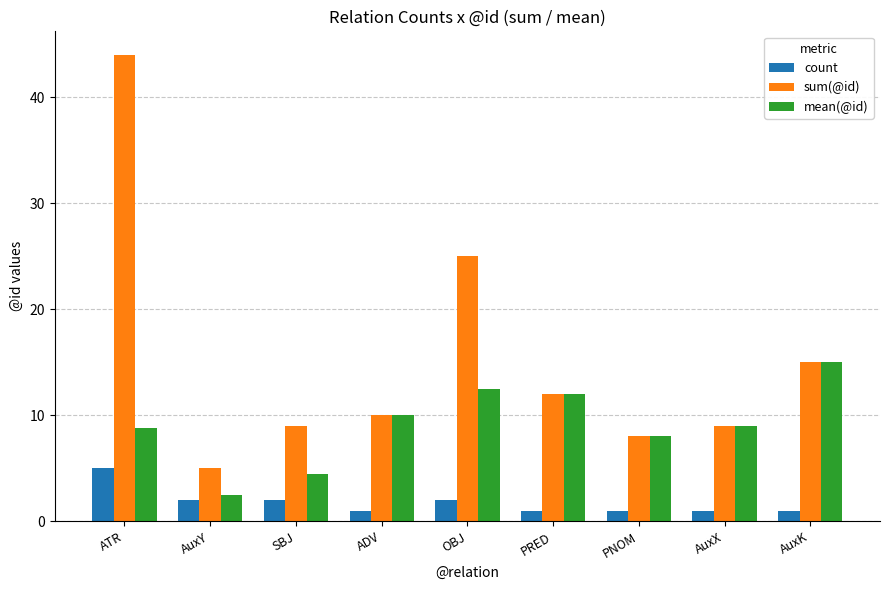

What is the approximate value of mean(@id) at ADV?

10.0